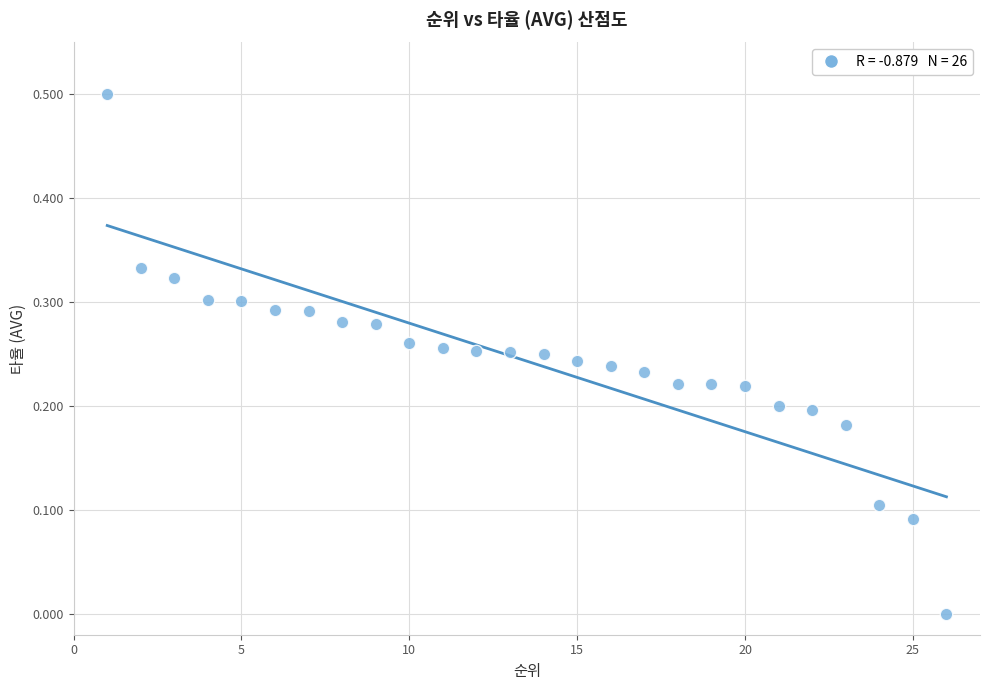

What is the range of X values (max minus min)?

25.0